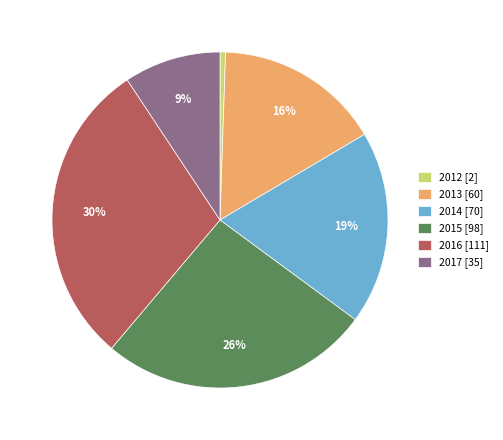

Is the sum of 2016 [111] and 2012 [2] greater than half?

No